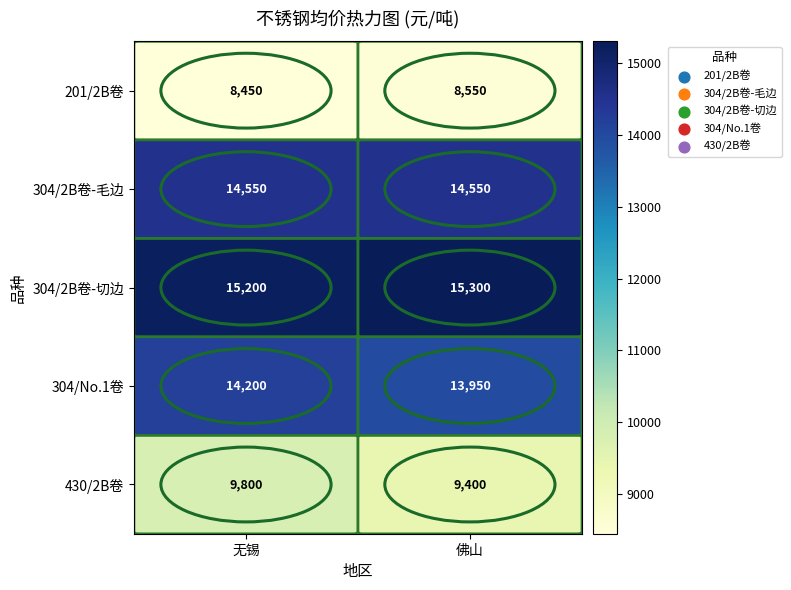

How many data points does each series have?

2